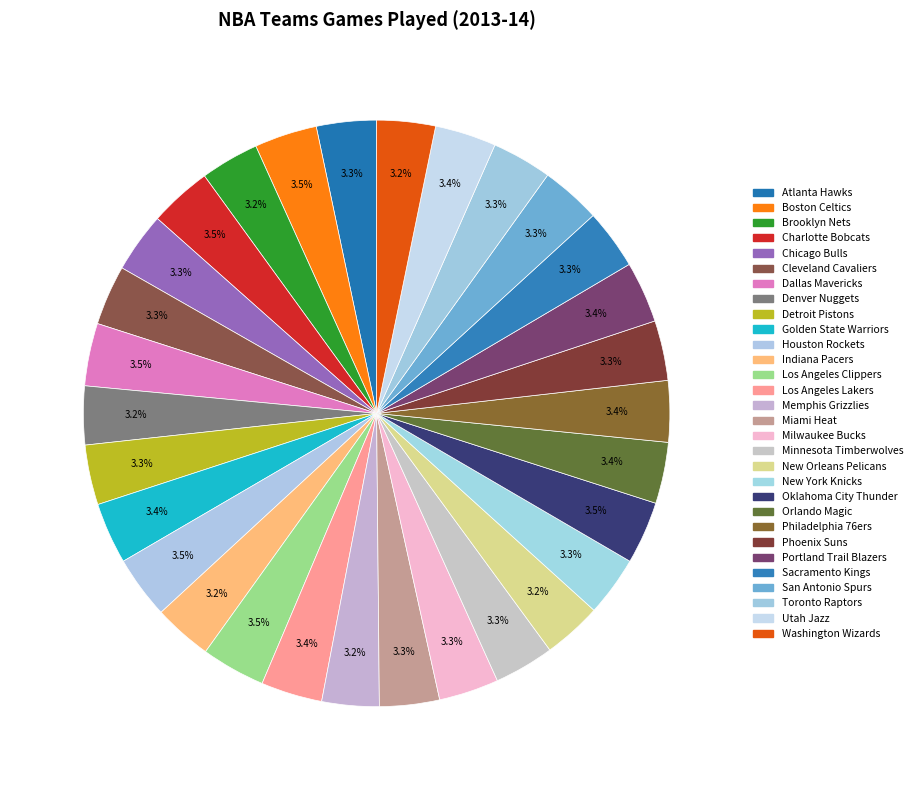

True or false: Miami Heat accounts for 1% of the total.

False